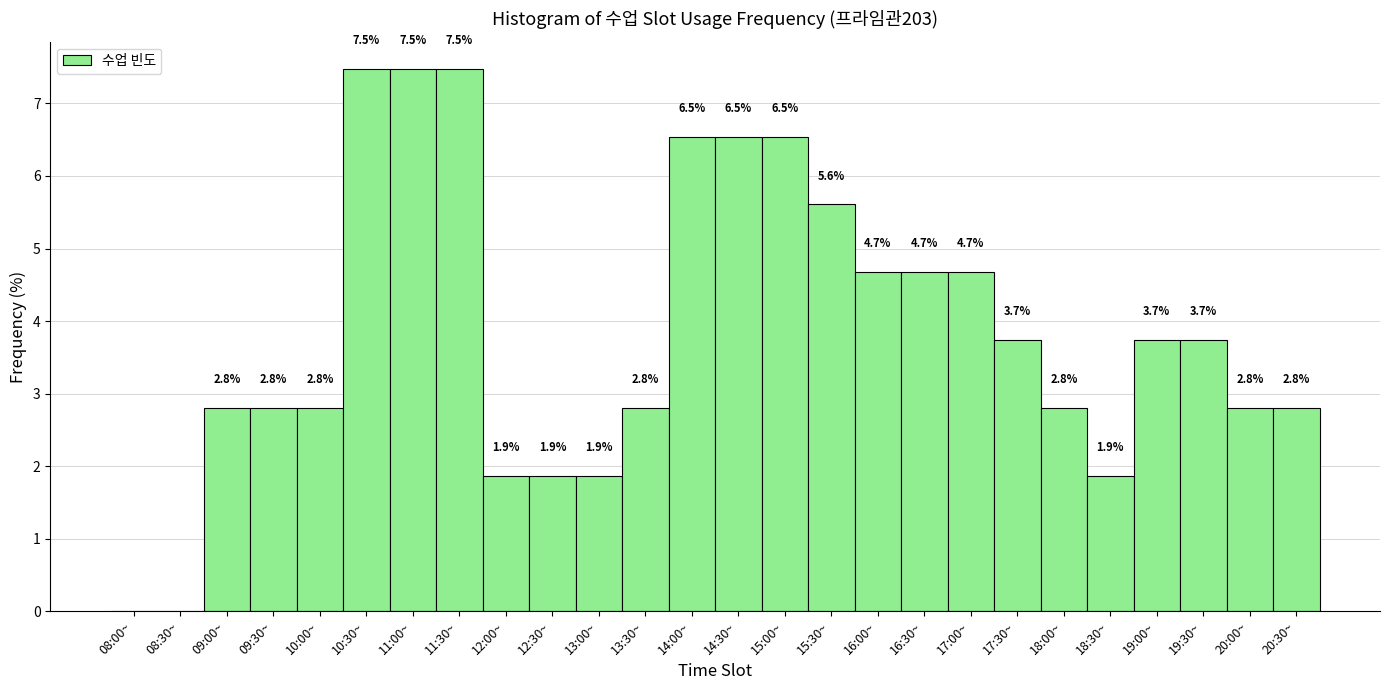

Reading left to right, what are all the values shown in this chart?

08:00~=0.0	08:30~=0.0	09:00~=2.8	09:30~=2.8	10:00~=2.8	10:30~=7.5	11:00~=7.5	11:30~=7.5	12:00~=1.9	12:30~=1.9	13:00~=1.9	13:30~=2.8	14:00~=6.5	14:30~=6.5	15:00~=6.5	15:30~=5.6	16:00~=4.7	16:30~=4.7	17:00~=4.7	17:30~=3.7	18:00~=2.8	18:30~=1.9	19:00~=3.7	19:30~=3.7	20:00~=2.8	20:30~=2.8